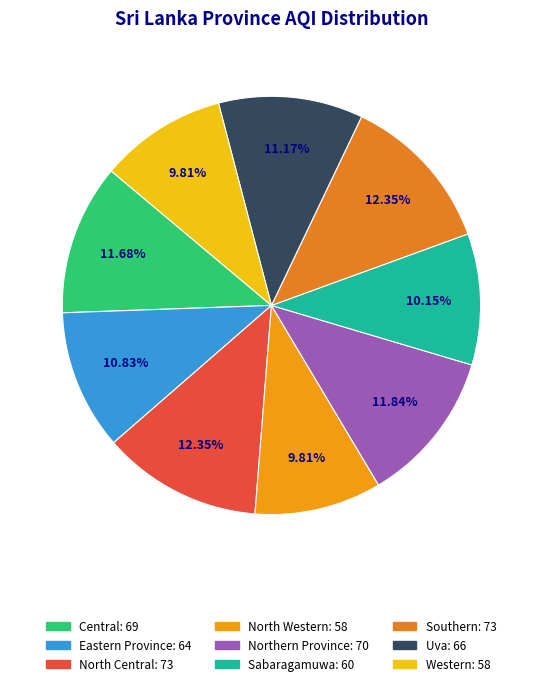

Which slice is the largest?

North Central